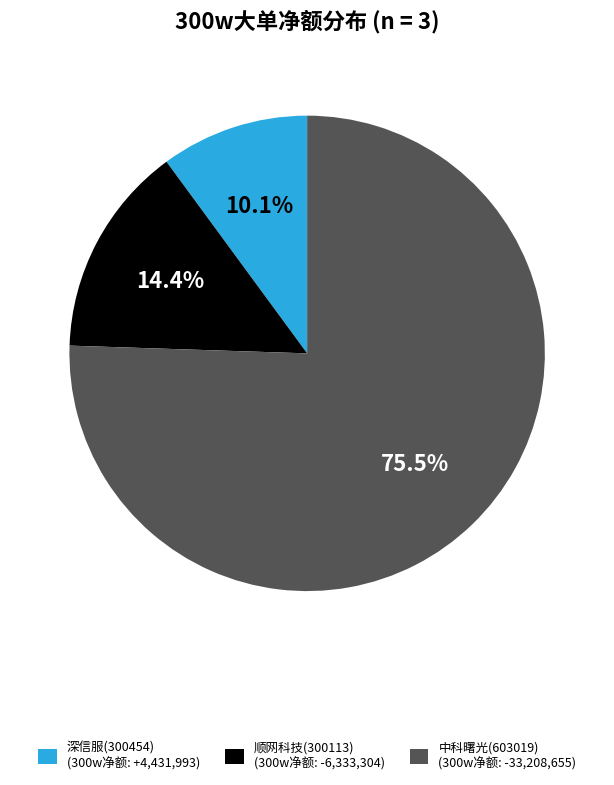

Between 中科曙光(603019) (300w净额: -33,208,655) and 深信服(300454) (300w净额: +4,431,993), which is larger?

中科曙光(603019) (300w净额: -33,208,655)